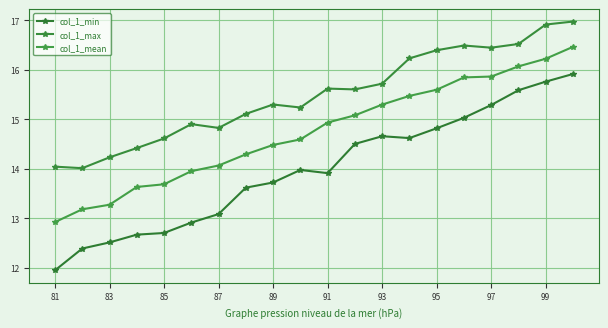

Is this an area chart (filled region under the line)?

No